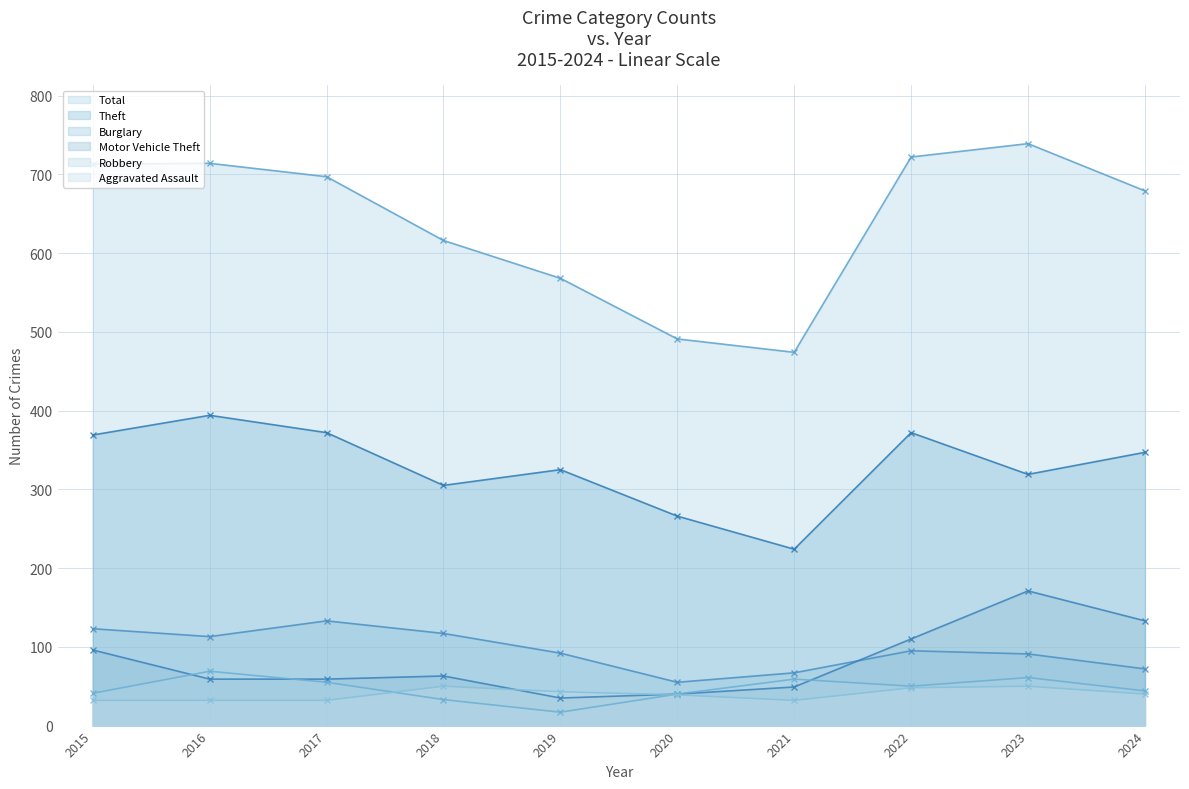

How many lines are shown in the chart?

6